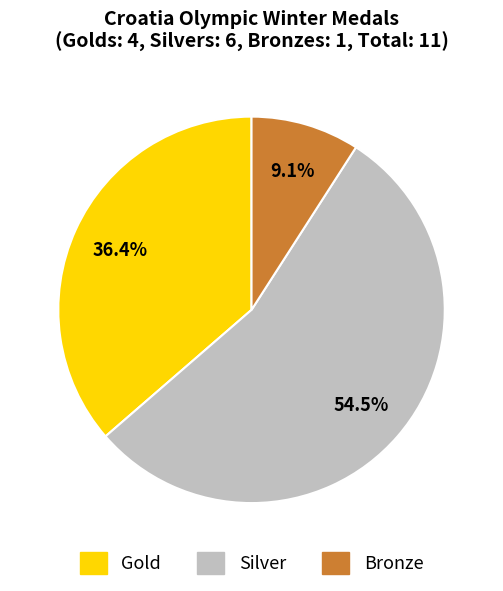

What is the majority slice?

Silver